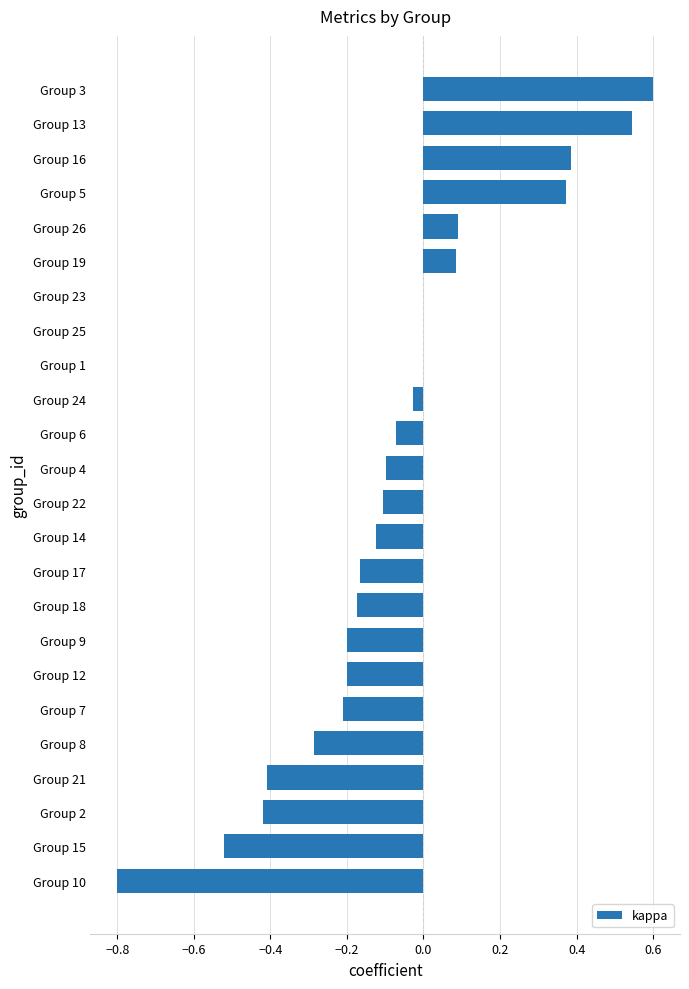

What is the maximum value shown in the chart?

0.6